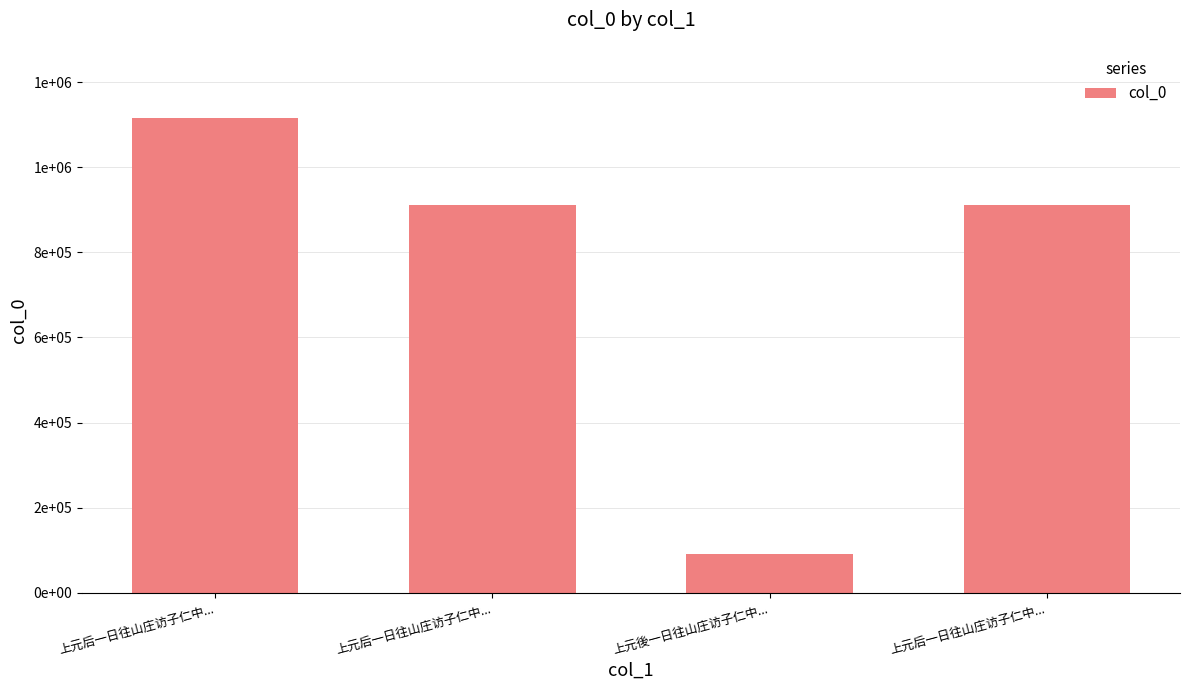

Which has a higher value, 上元后一日往山庄访子仁中... or 上元後一日往山庄访子仁中...?

上元后一日往山庄访子仁中...